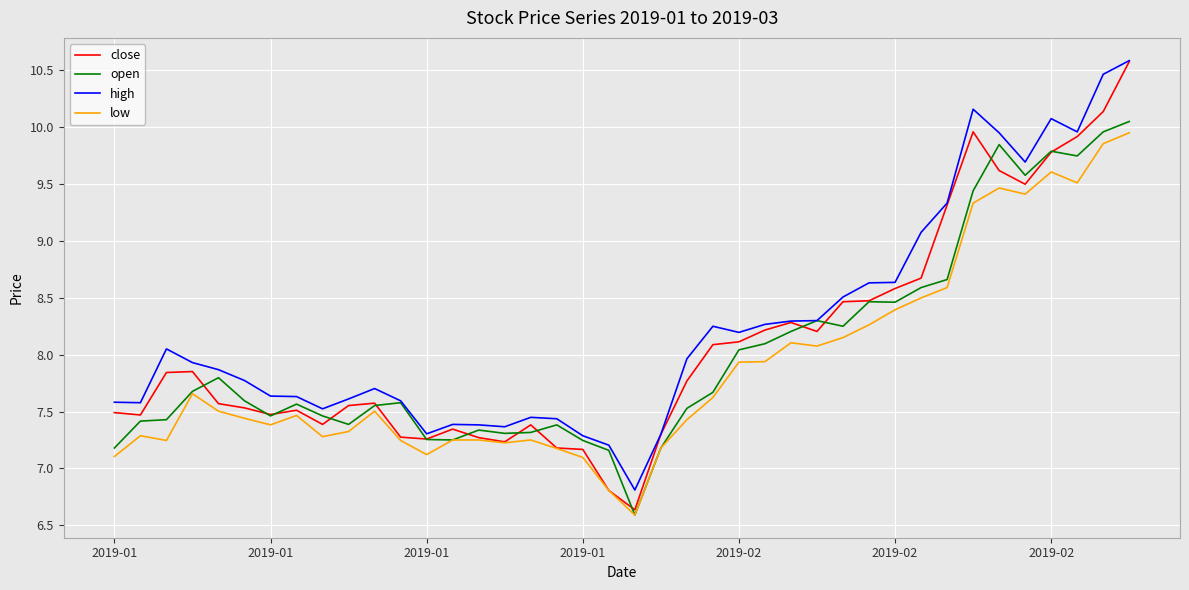

Which series has the largest range (max minus min)?

close